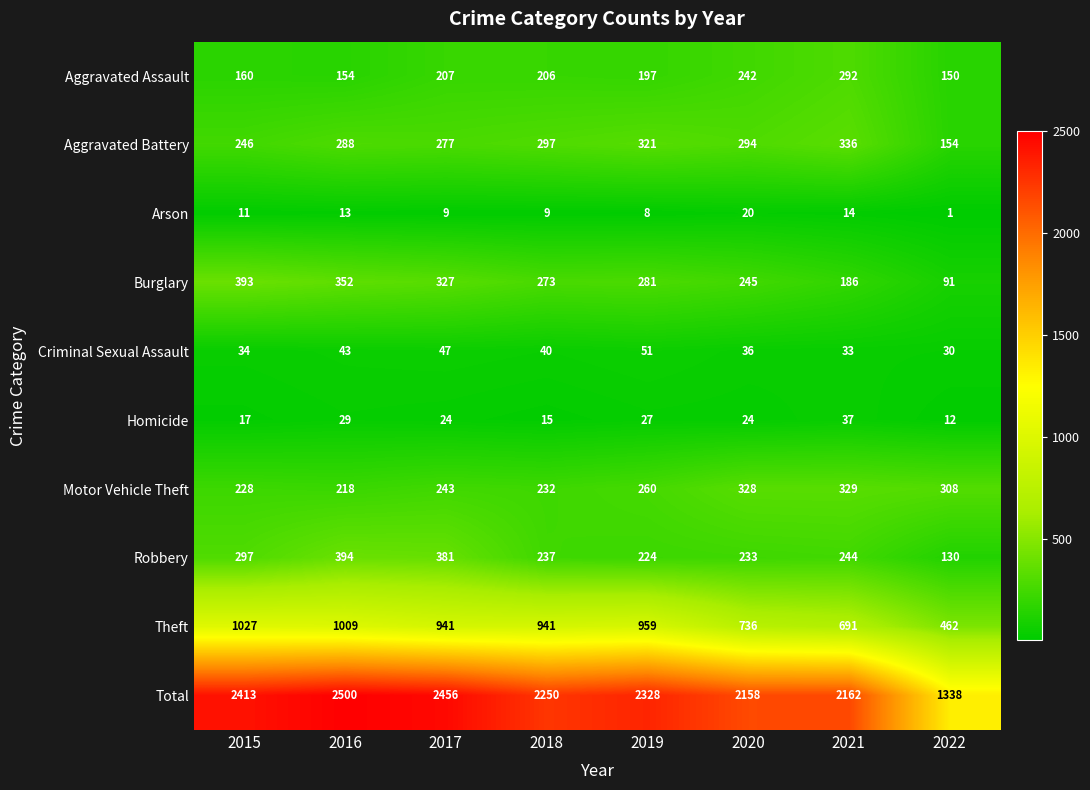

What is the sum of all Homicide values?

185